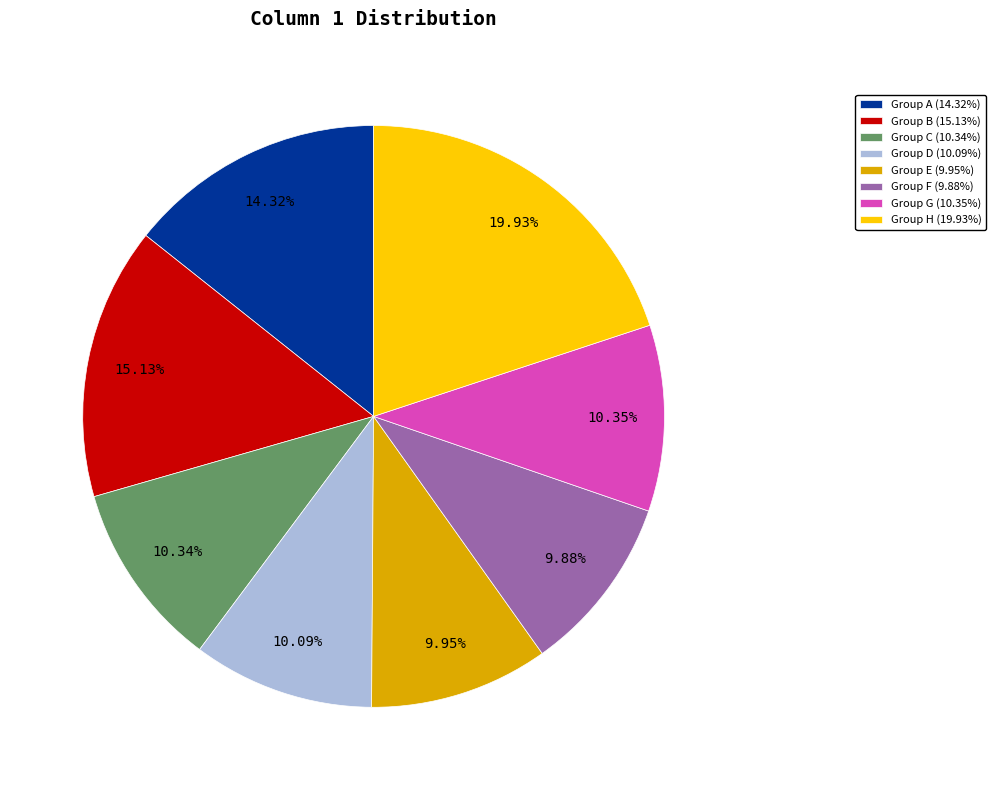

Does Group B (15.13%) represent more than half of the total?

No